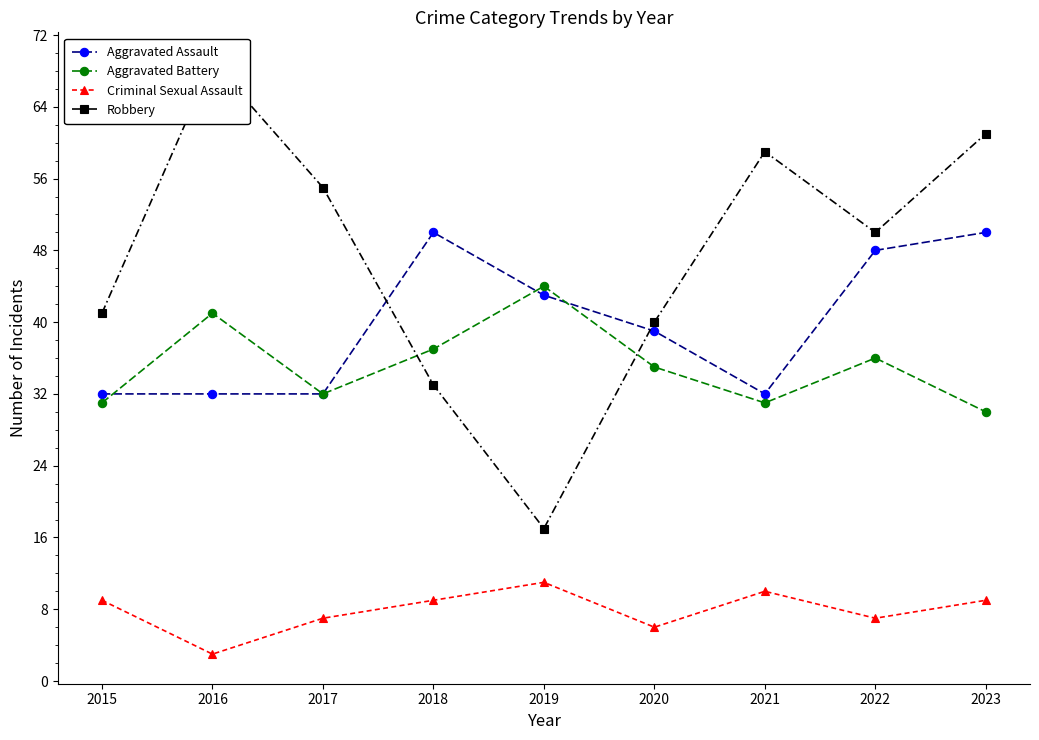

What are all the series names shown in the legend?

Aggravated Assault, Aggravated Battery, Criminal Sexual Assault, Robbery